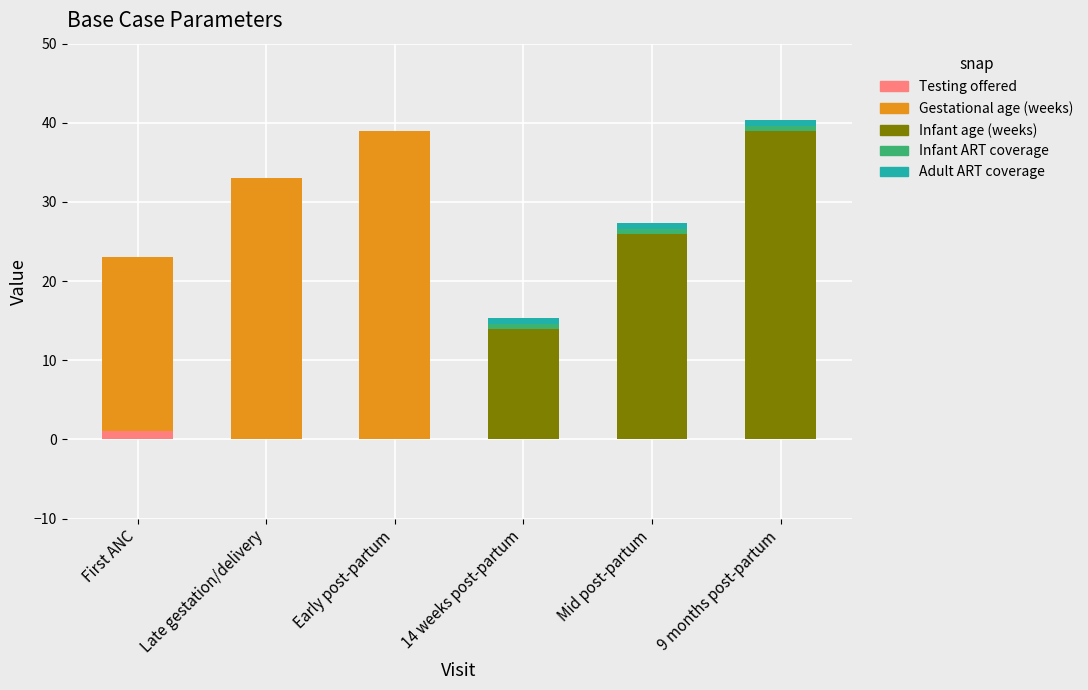

What is the sum of all Testing offered values?

1.0